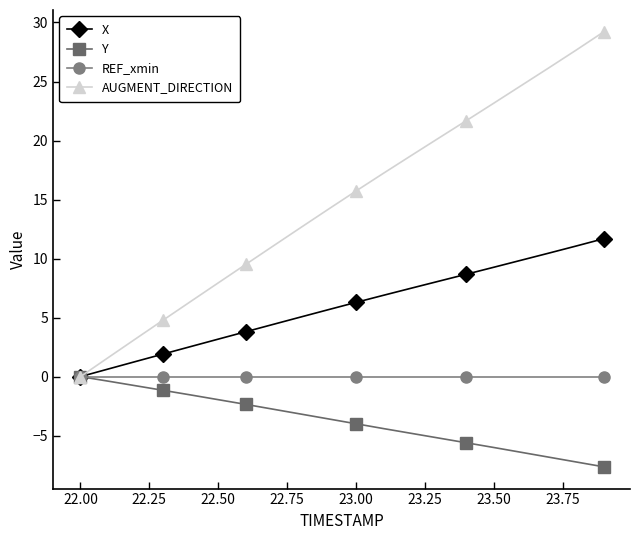

True or false: AUGMENT_DIRECTION has more than 0 points higher than both neighbors.

False